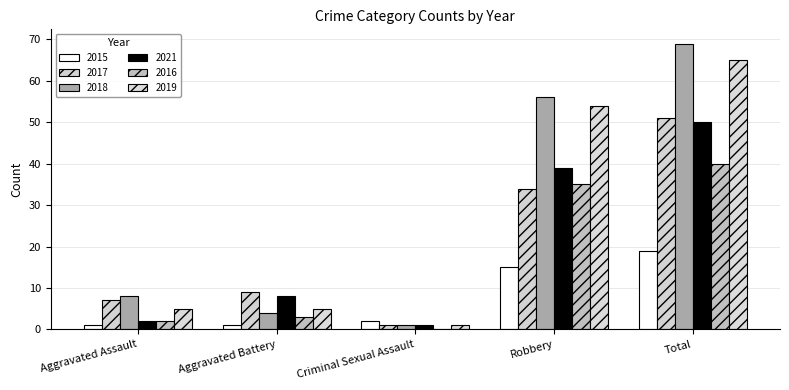

How many distinct data groups are displayed?

6